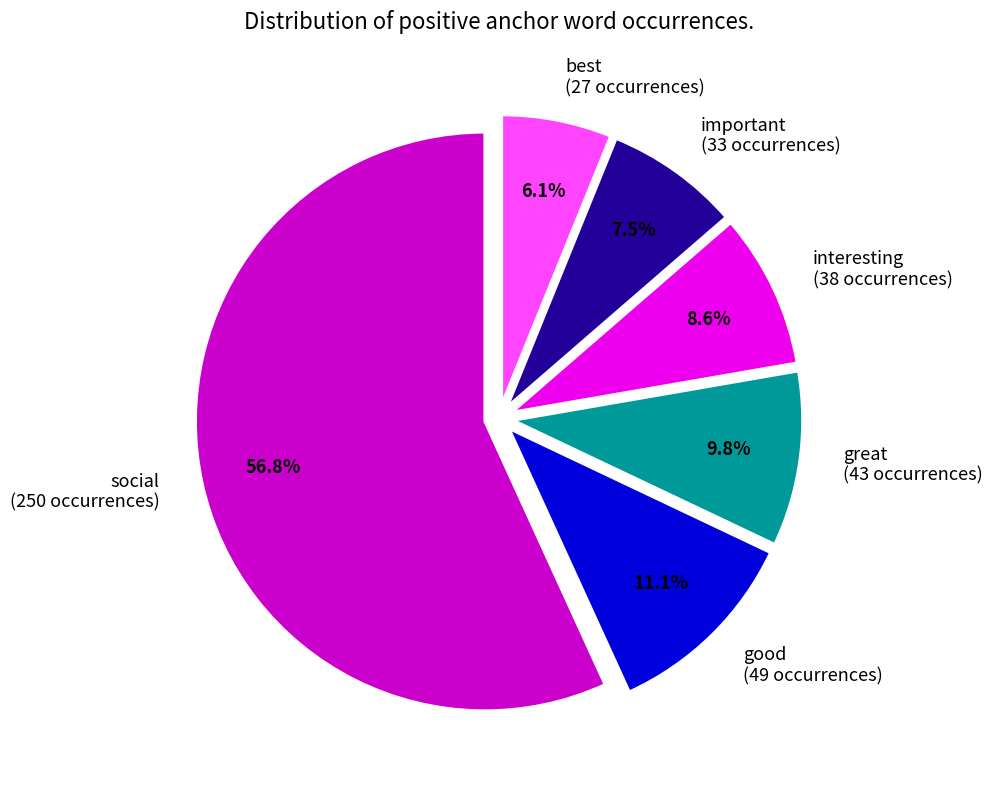

Rank the categories by value from lowest to highest.

best (27 occurrences), important (33 occurrences), interesting (38 occurrences), great (43 occurrences), good (49 occurrences), social (250 occurrences)